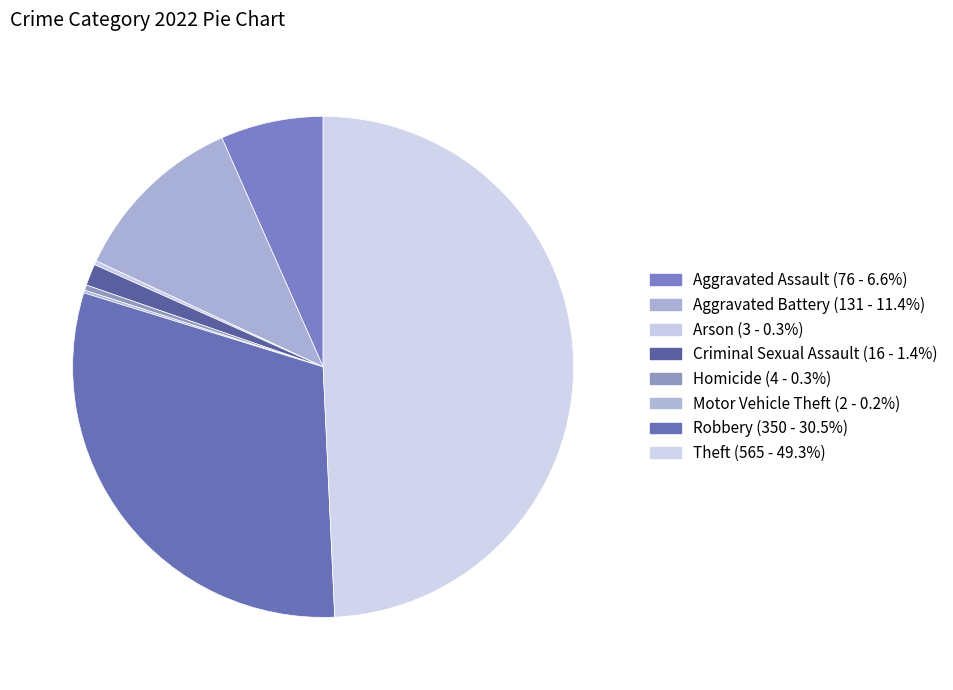

What is the smallest slice in the pie chart?

Motor Vehicle Theft